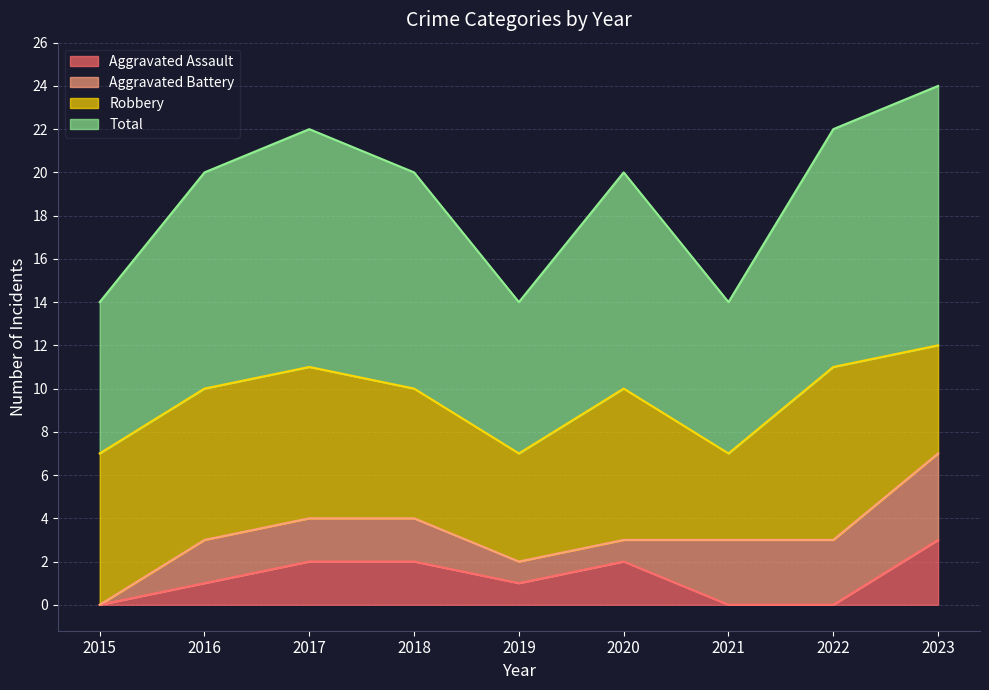

List the labels in order of Total value, smallest first.

2015, 2019, 2021, 2016, 2018, 2020, 2017, 2022, 2023